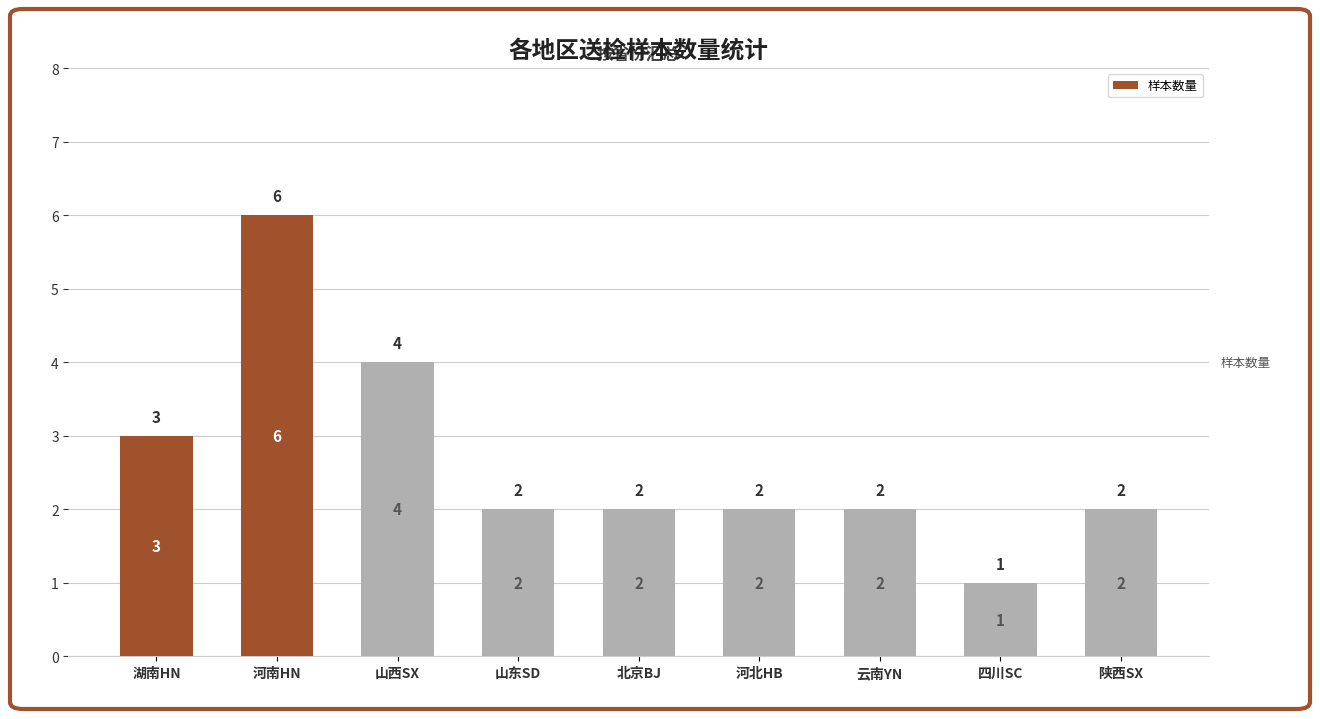

How many values are below 2?

1